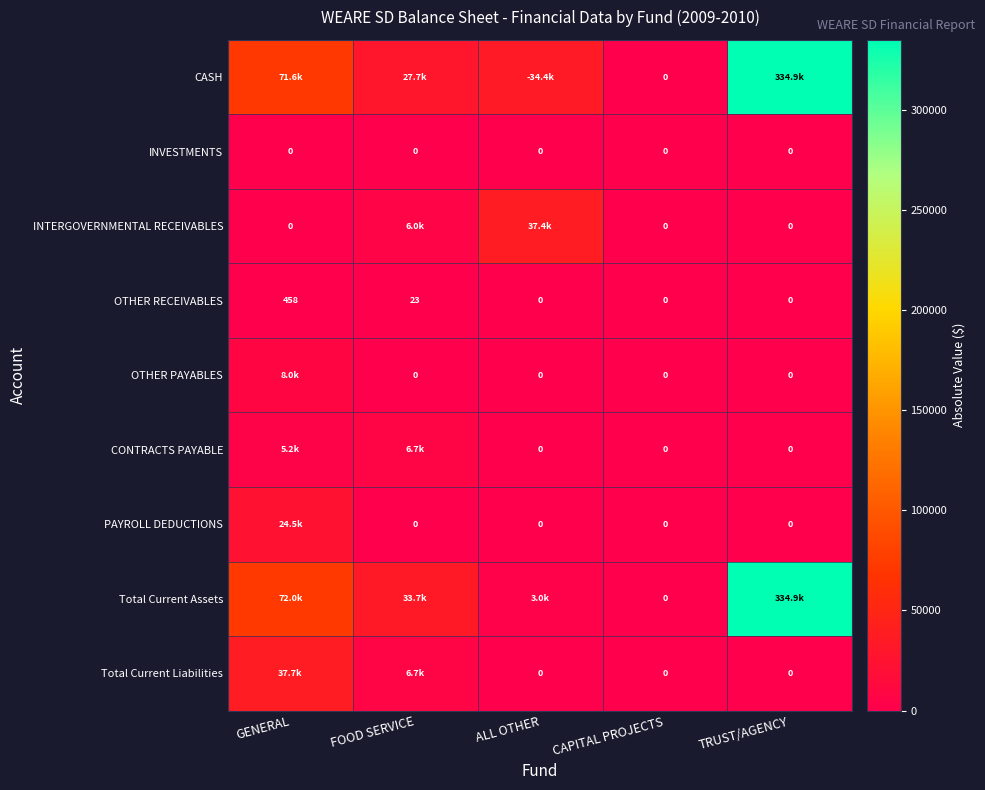

List the labels in order of OTHER PAYABLES value, largest first.

GENERAL, FOOD SERVICE, ALL OTHER, CAPITAL PROJECTS, TRUST/AGENCY